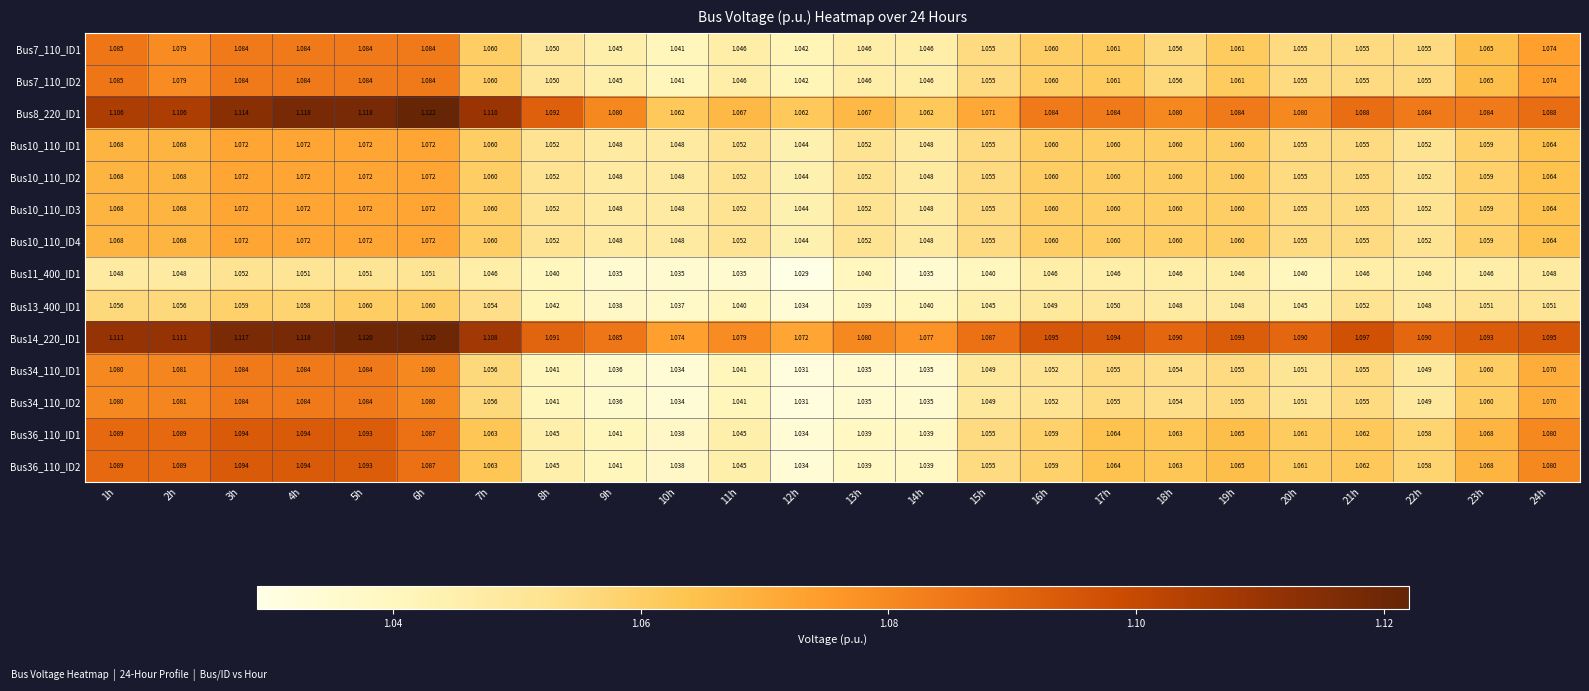

Is the value of Bus36_110_ID1 at 23h greater than the value of Bus13_400_ID1 at 24h?

Yes